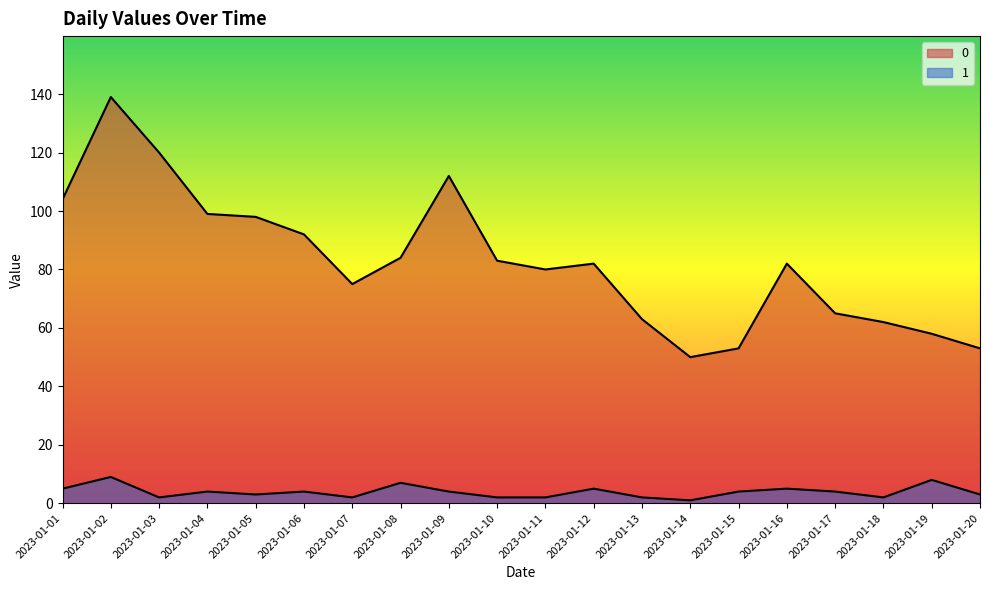

Read the 1 value at 2023-01-04.

4